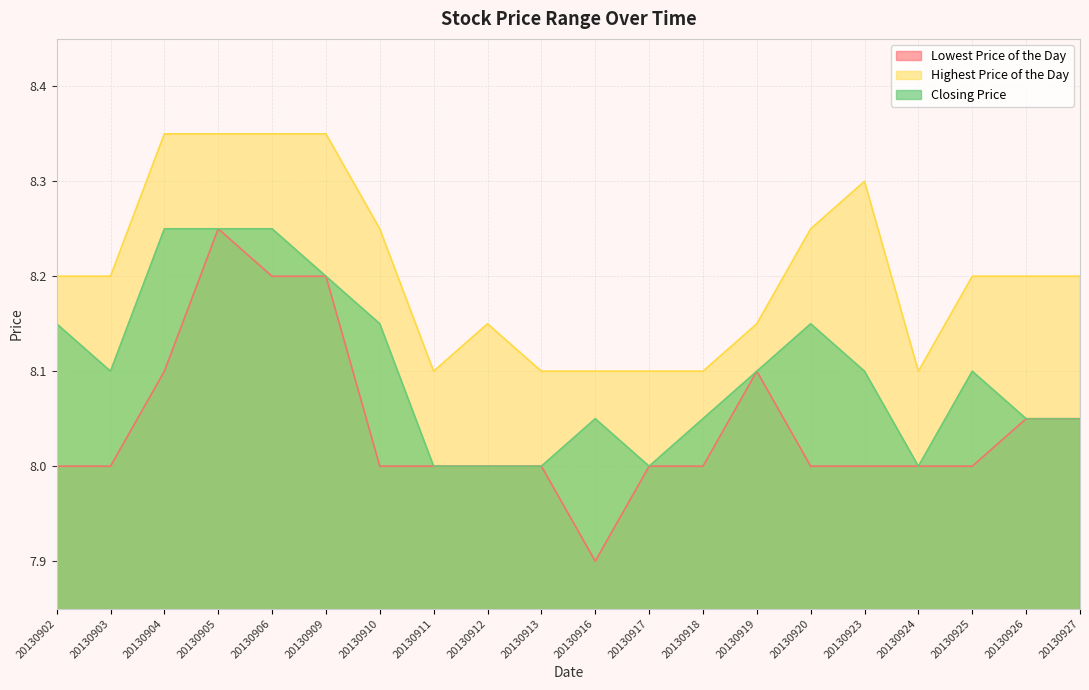

Does the chart have visible grid lines?

Yes